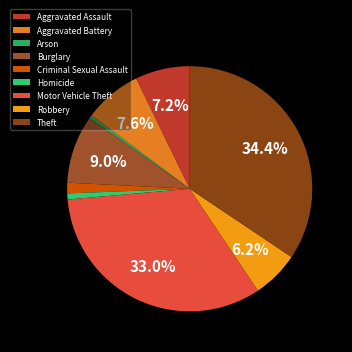

Does any single category account for the majority?

No